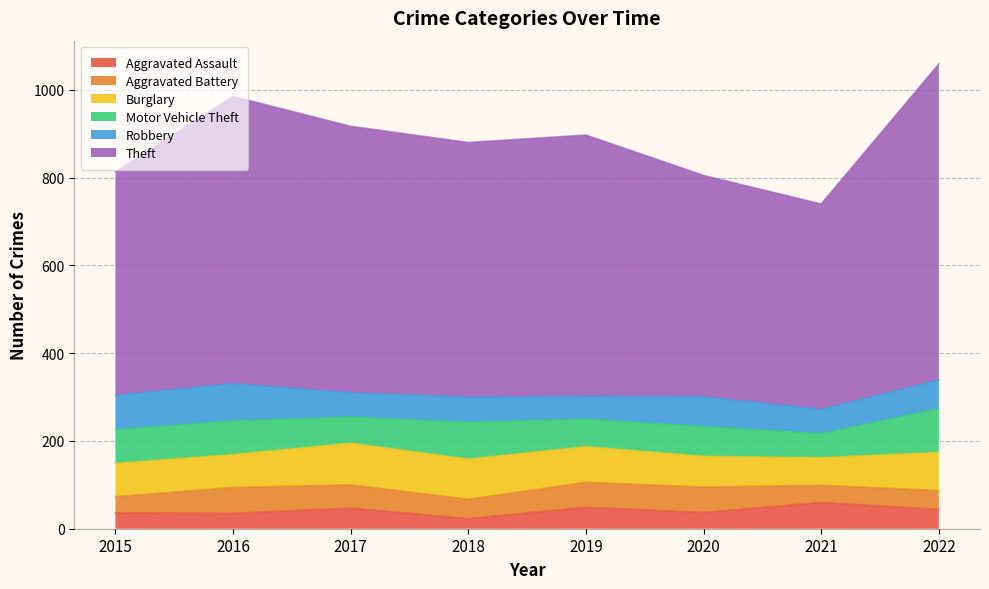

The Robbery series shows 55 at 2017. True or false?

True